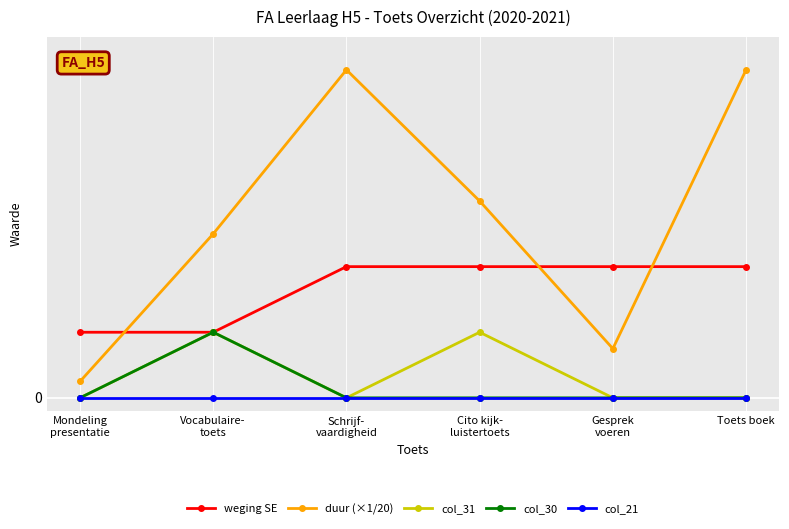

What are all the series names shown in the legend?

weging SE, duur (×1/20), col_31, col_30, col_21